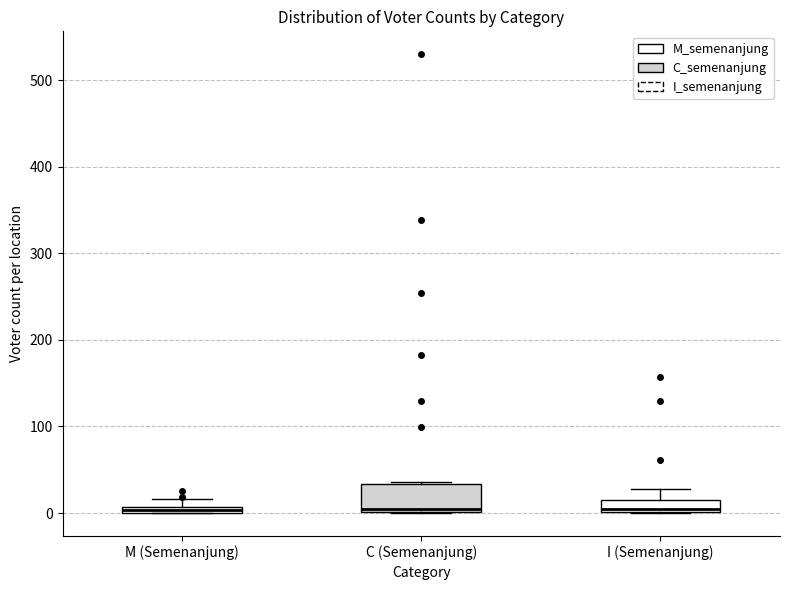

Where is the upper edge of the box for M (Semenanjung) on the y-axis? The values are not printed on the chart, so give them approximately, as read against the axis.

10